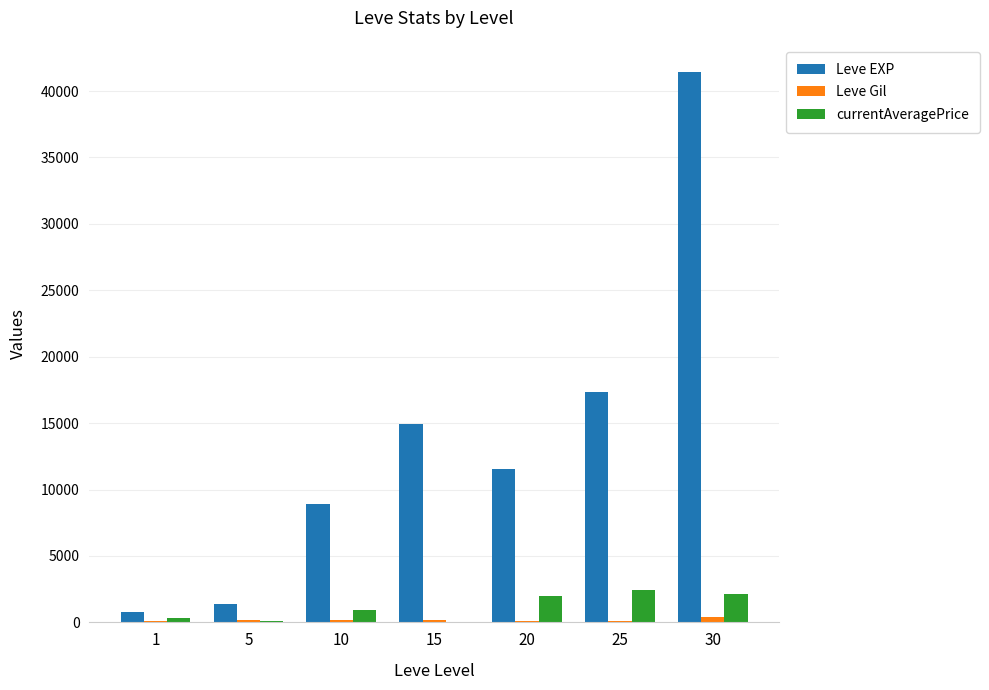

Which series changed the most between 5 and 10?

Leve EXP